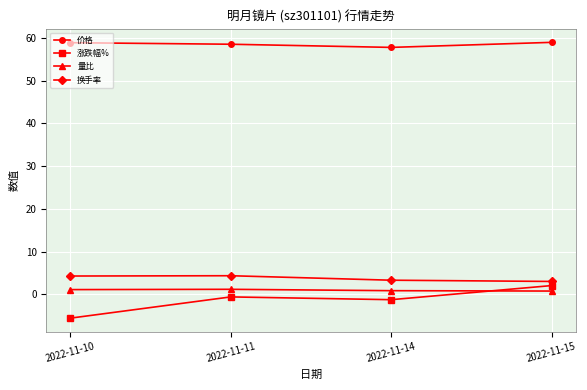

In 价格, how many points are lower than both neighbors (excluding endpoints)?

1